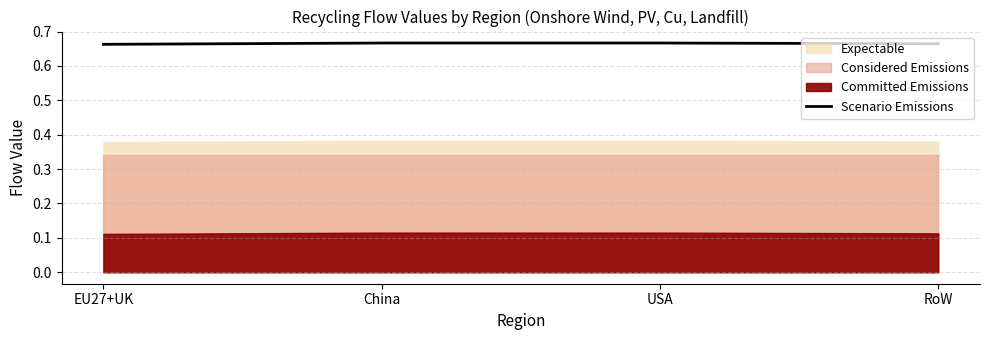

List the labels in order of value, smallest first.

EU27+UK, RoW, China, USA